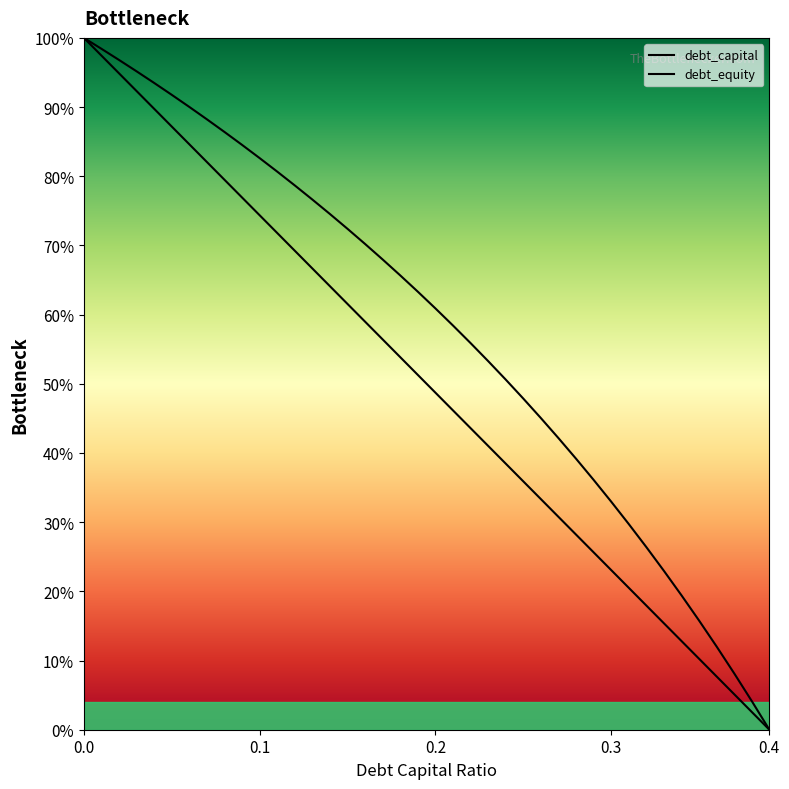

What is the highest value of the debt_capital series?

1.0